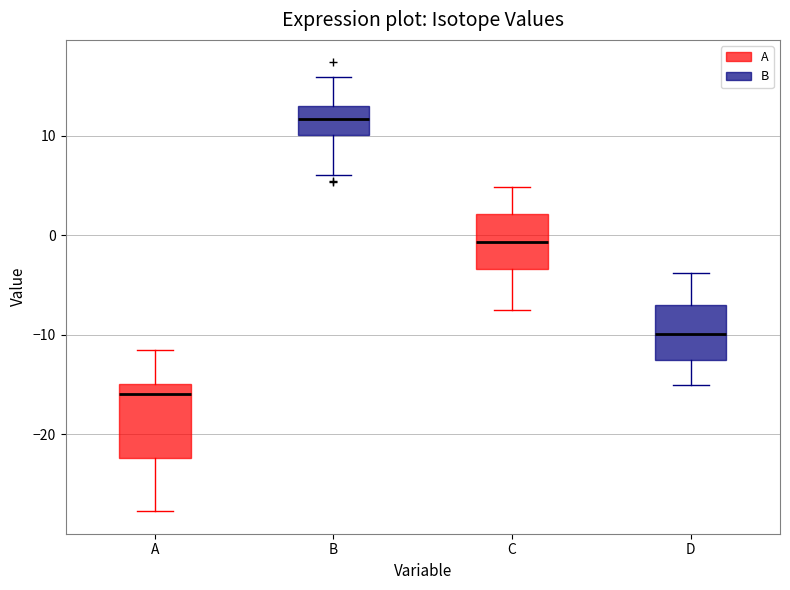

Comparing the boxes themselves (not the whiskers), which one is the tallest?

A